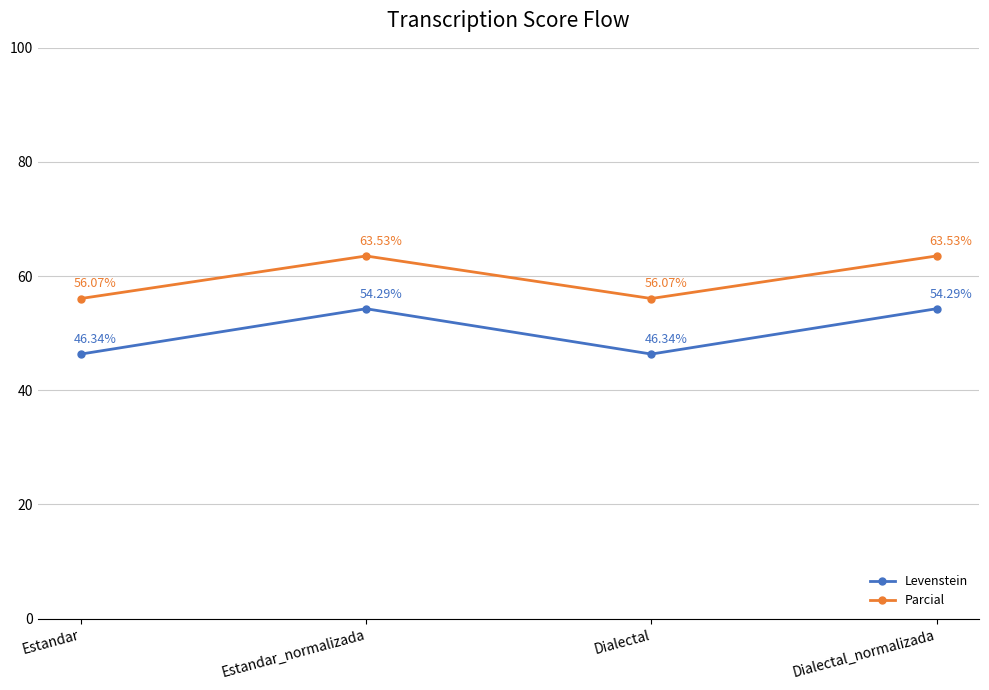

Reading left to right, extract all data points from this chart.

Levenstein: 46.3	54.3	46.3	54.3
Parcial: 56.1	63.5	56.1	63.5